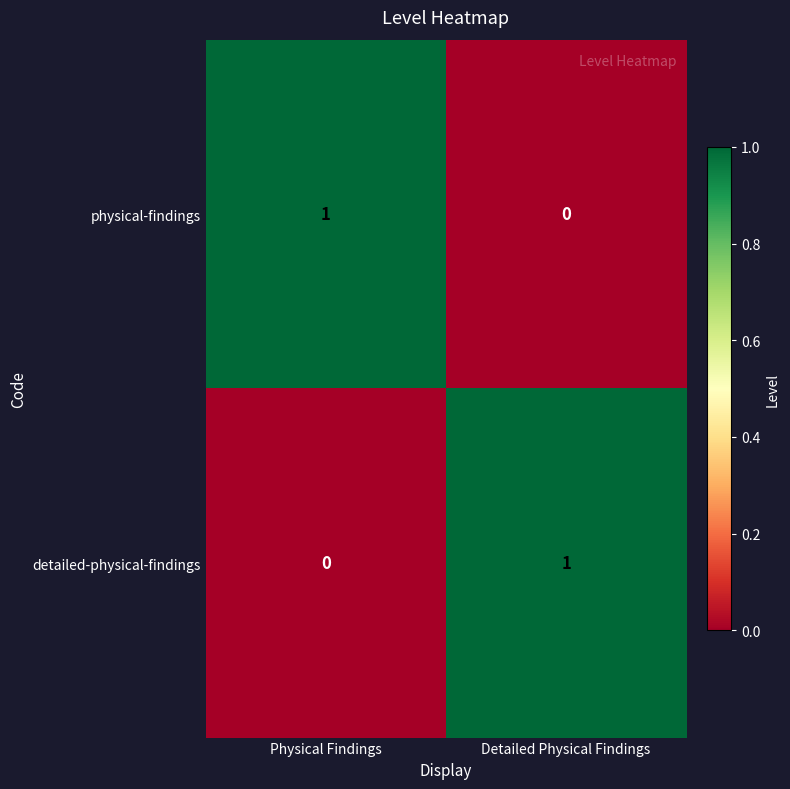

At Physical Findings, list the series in order from largest to smallest.

physical-findings, detailed-physical-findings